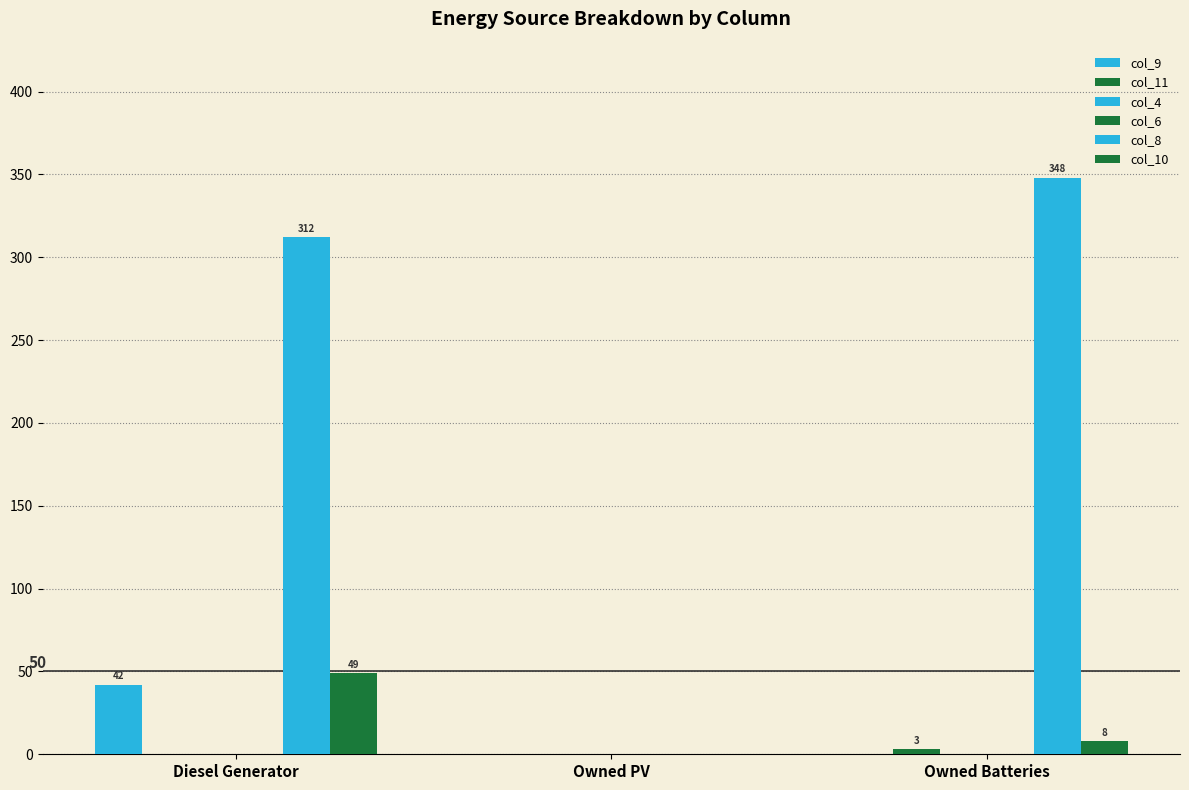

How many values in col_11 are above zero?

1